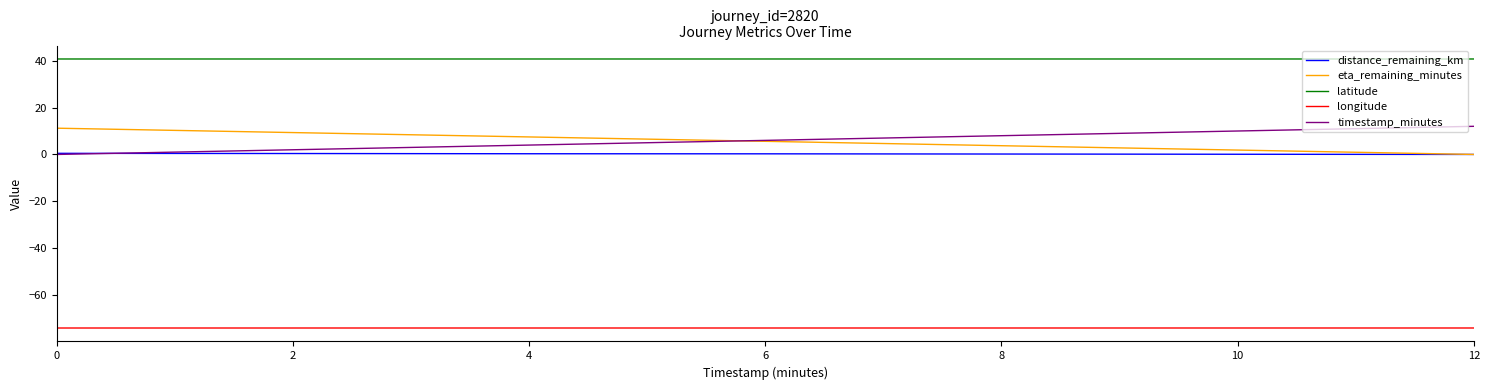

Is this an area chart (filled region under the line)?

No